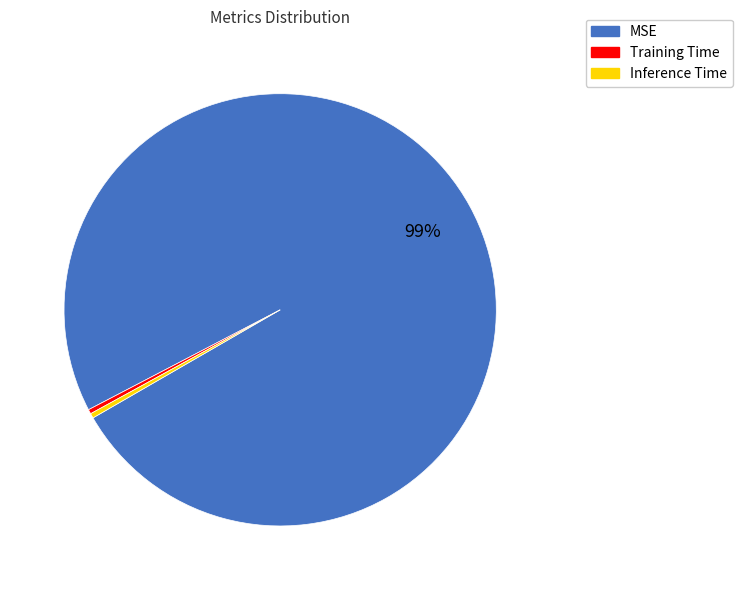

Combined, do MSE and Training Time account for over 50%?

Yes